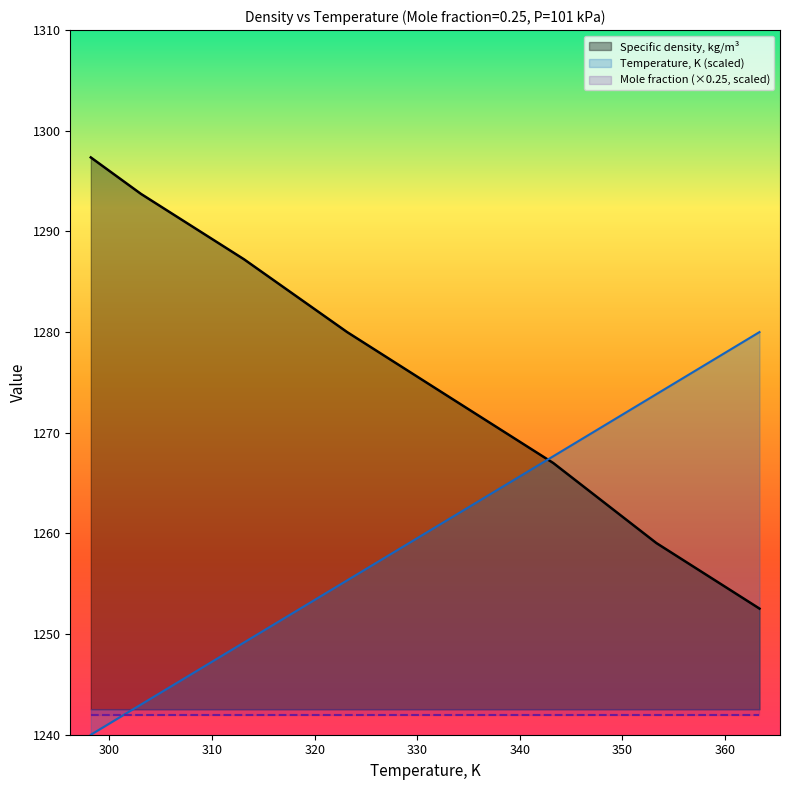

True or false: Temperature, K has a value of 2193.2 at 363.349.

False